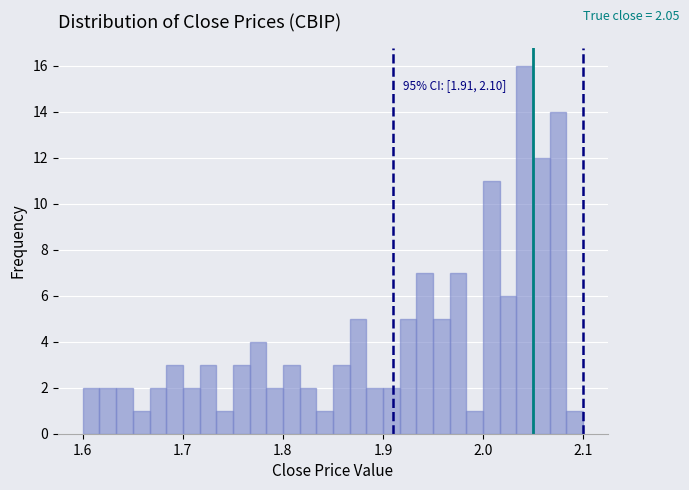

Read against the x-axis, roughly where is the centre of the tallest bar?

2.04